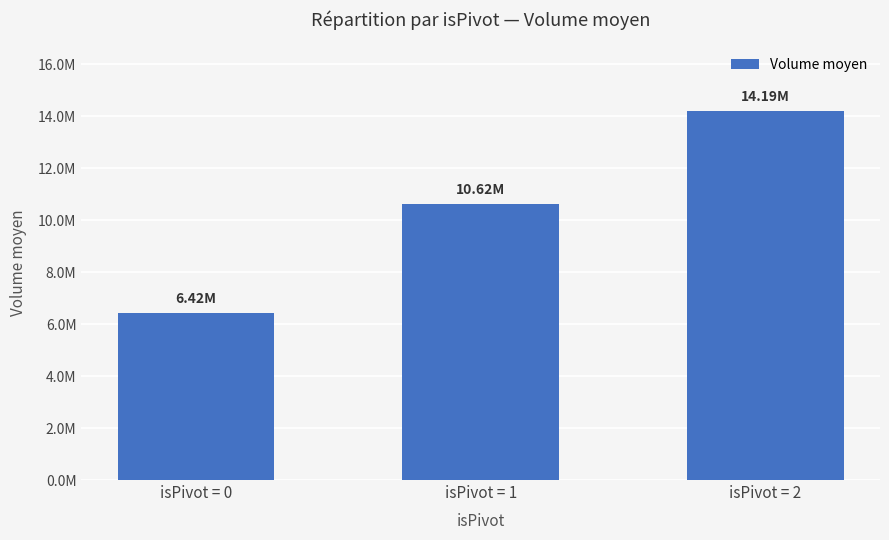

Is it true that the value at isPivot = 1 is 10615229?

True